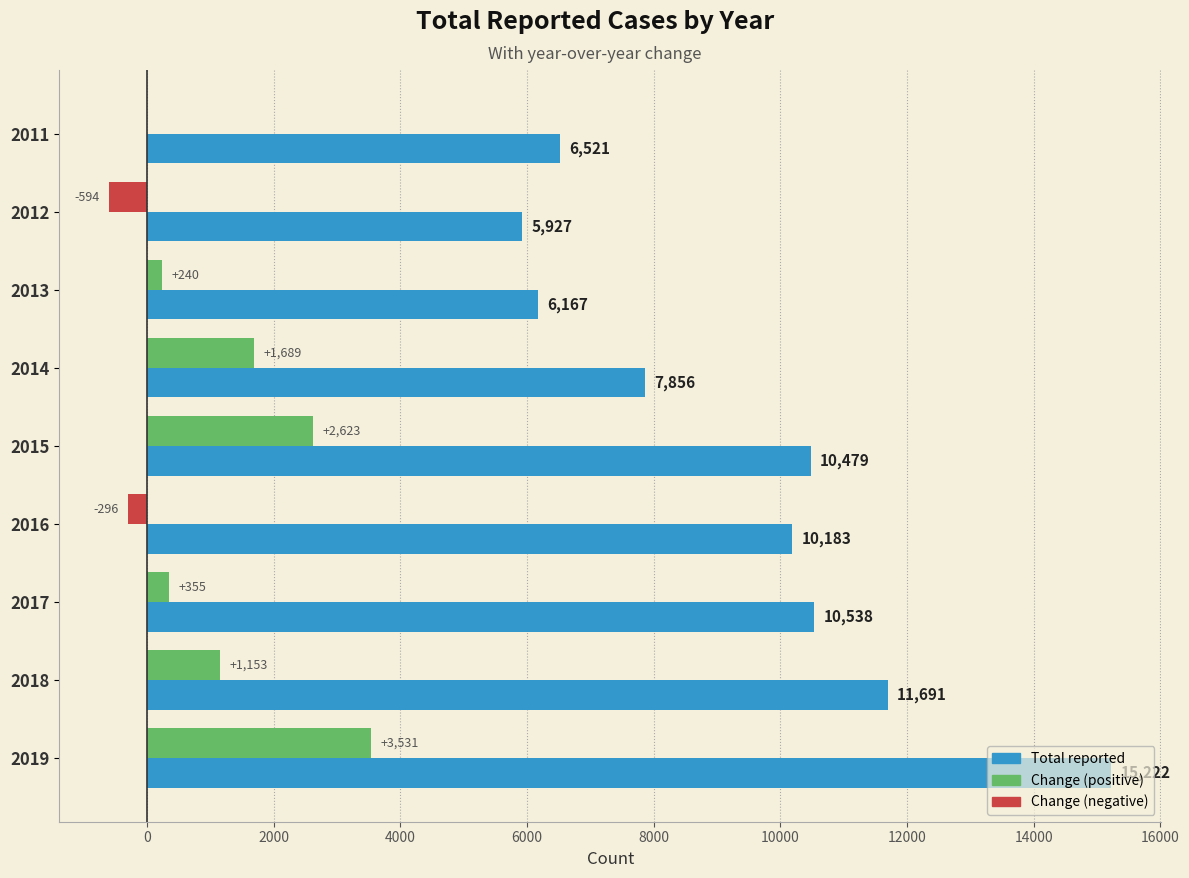

At which category is the sum across all series the highest?

2019